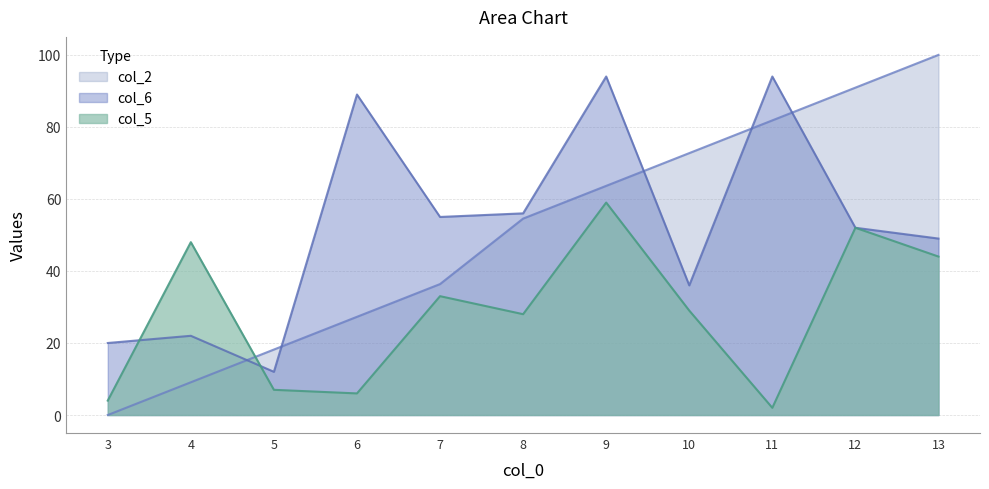

Between 3 and 7, which series saw the biggest shift?

col_2